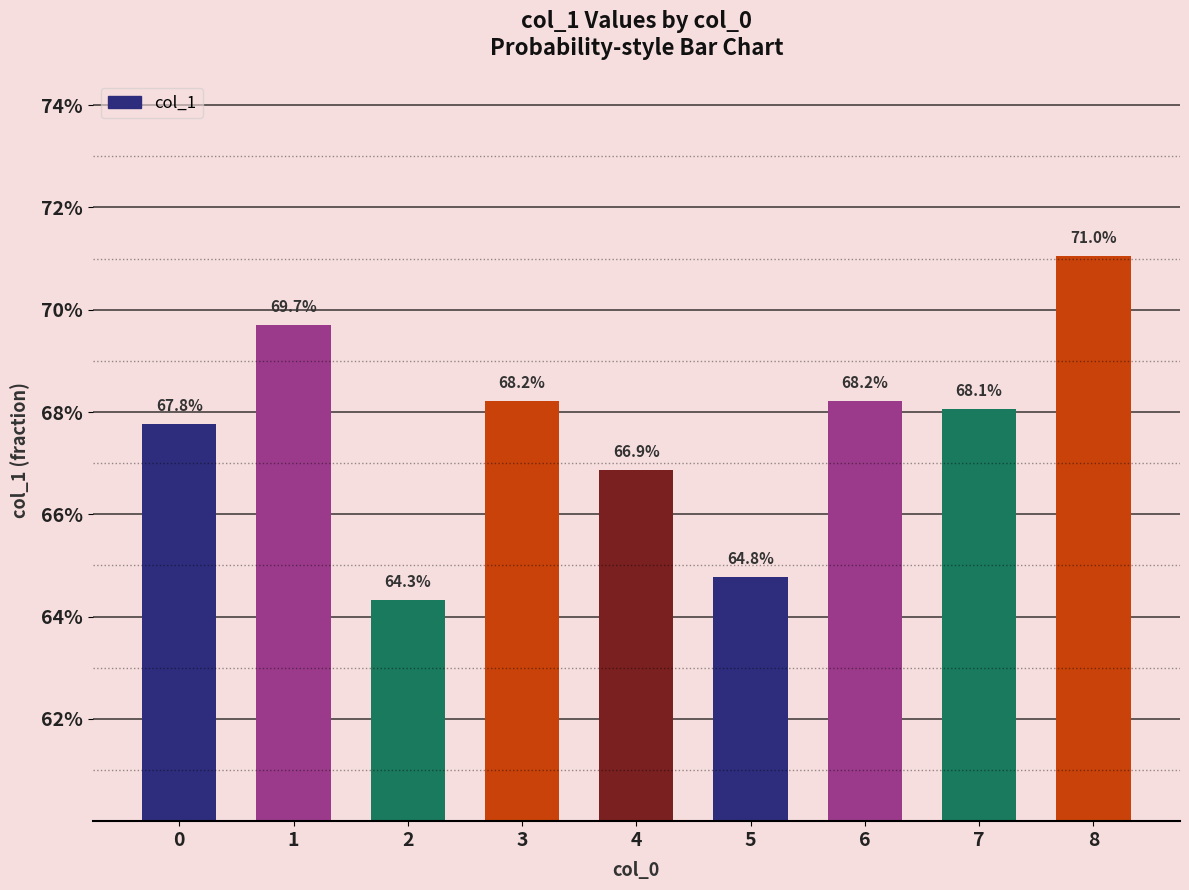

Reading left to right, what are all the values shown in this chart?

0=0.7	1=0.7	2=0.6	3=0.7	4=0.7	5=0.6	6=0.7	7=0.7	8=0.7